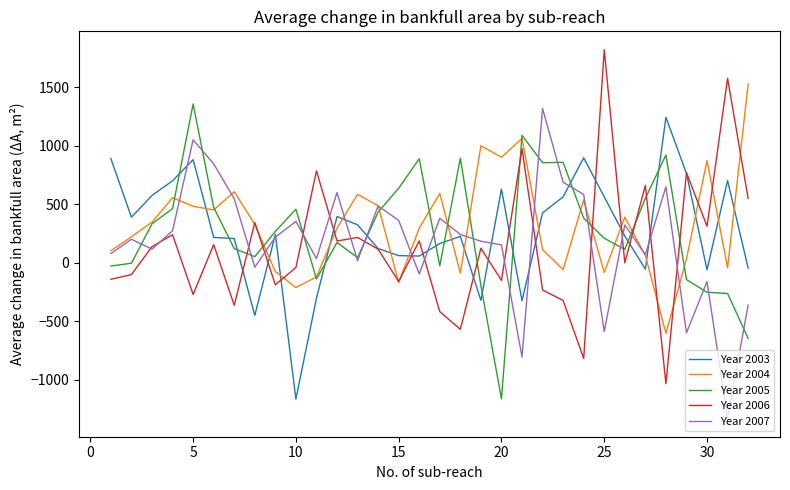

Count the number of data series in this chart.

5